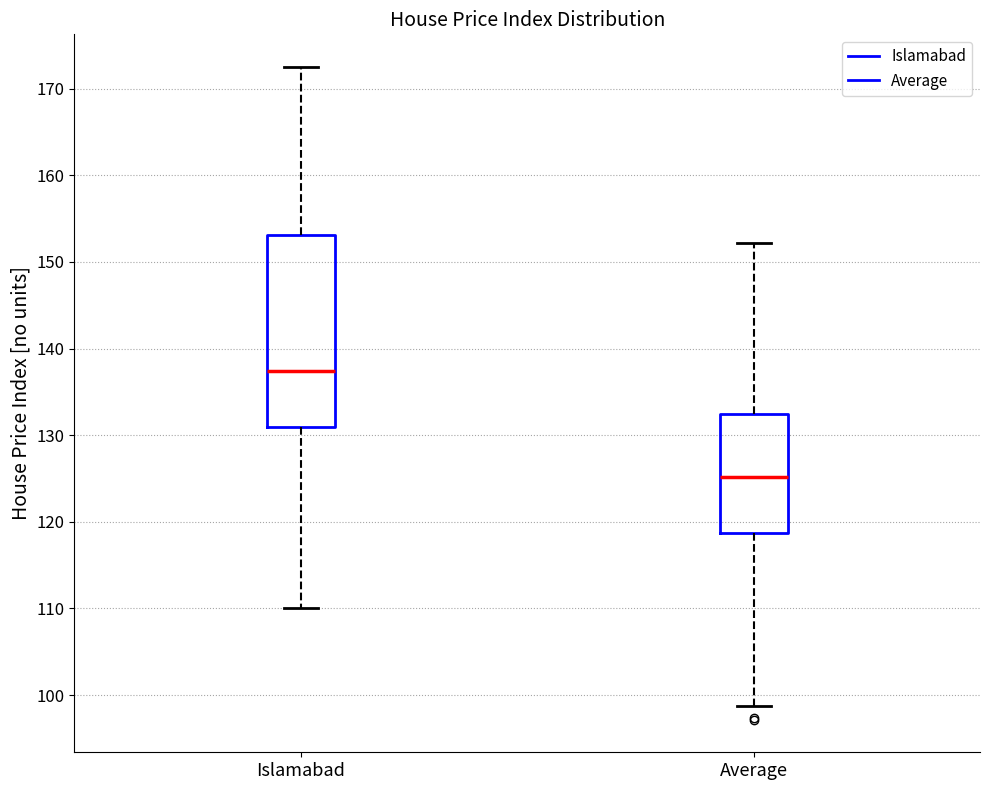

Comparing the boxes themselves (not the whiskers), which one is the tallest?

Islamabad